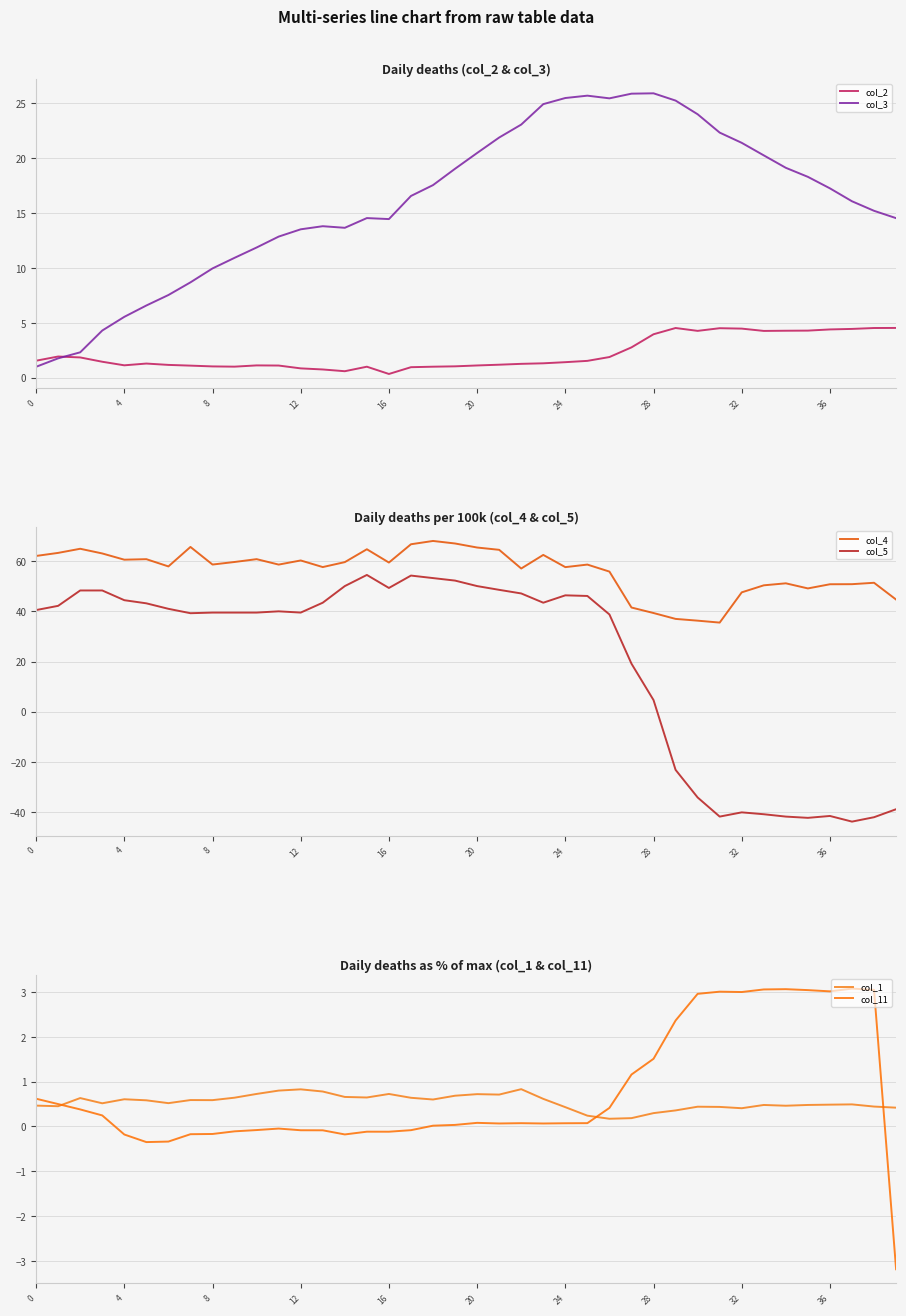

True or false: col_2 has a value of 7.6 at 36.

False